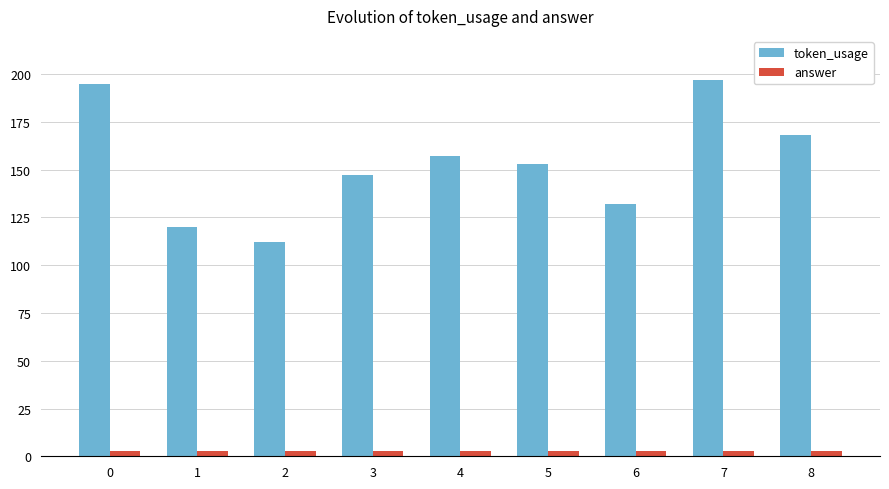

Which series has the largest total across all categories?

token_usage